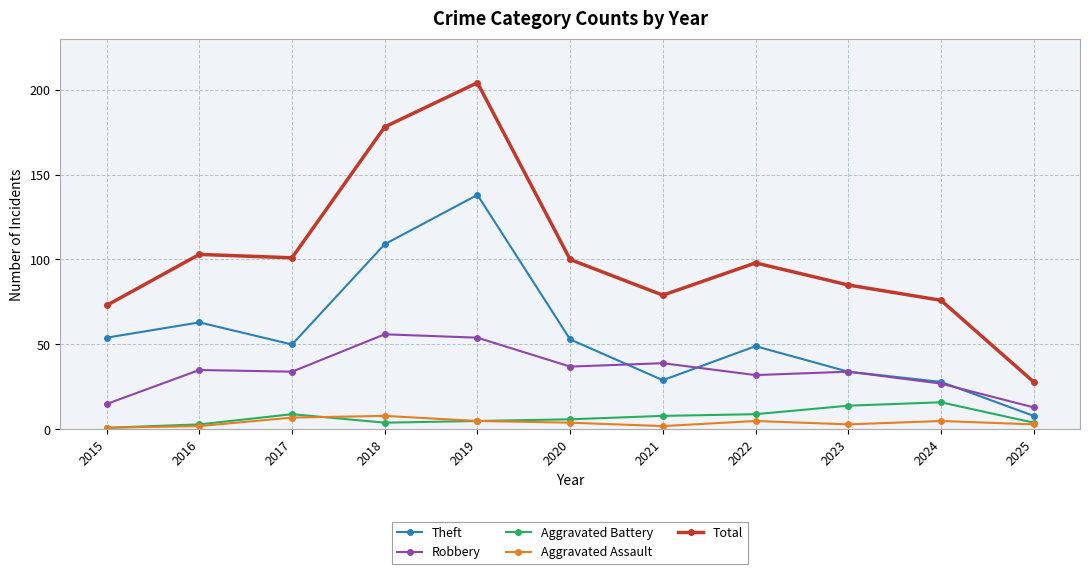

Which series has the widest spread of values?

Total